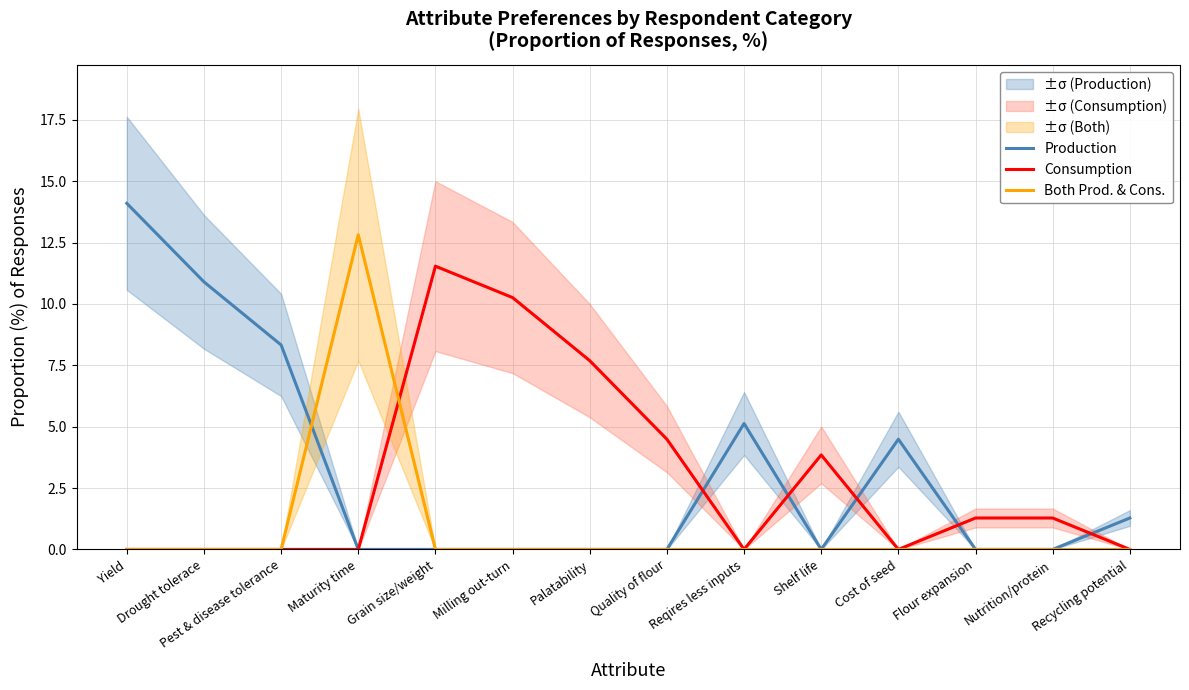

How many data points in Production are above 0?

6